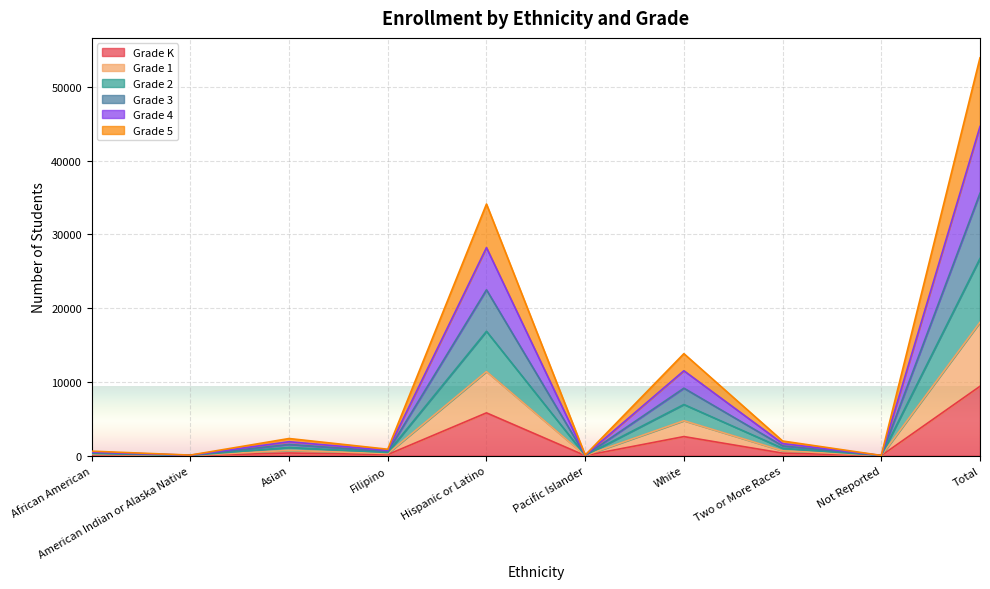

What is the highest value of the Grade K series?

9410